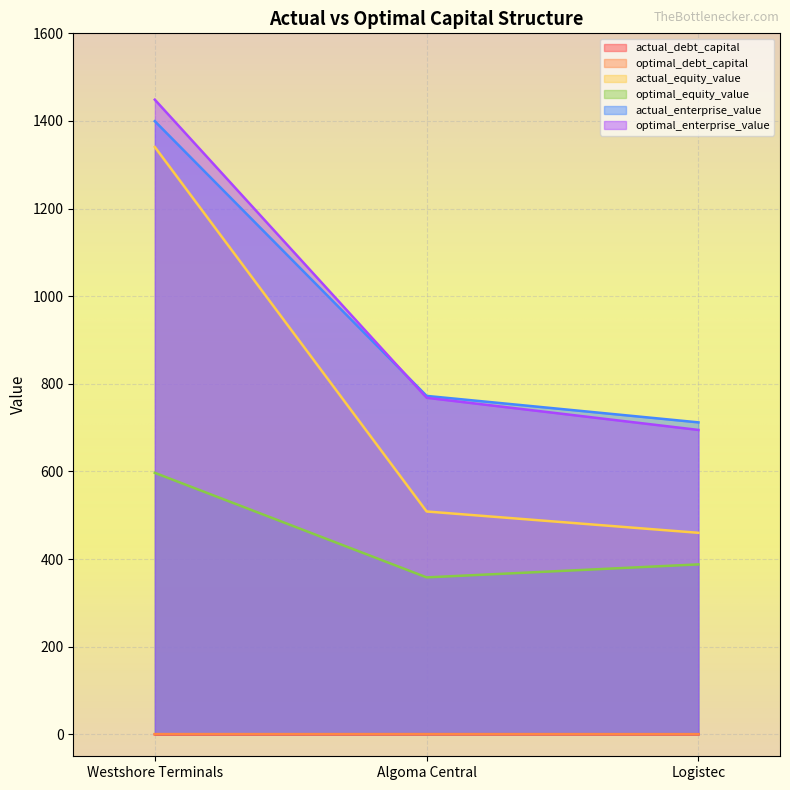

What is the approximate value of optimal_debt_capital at Logistec?

0.5